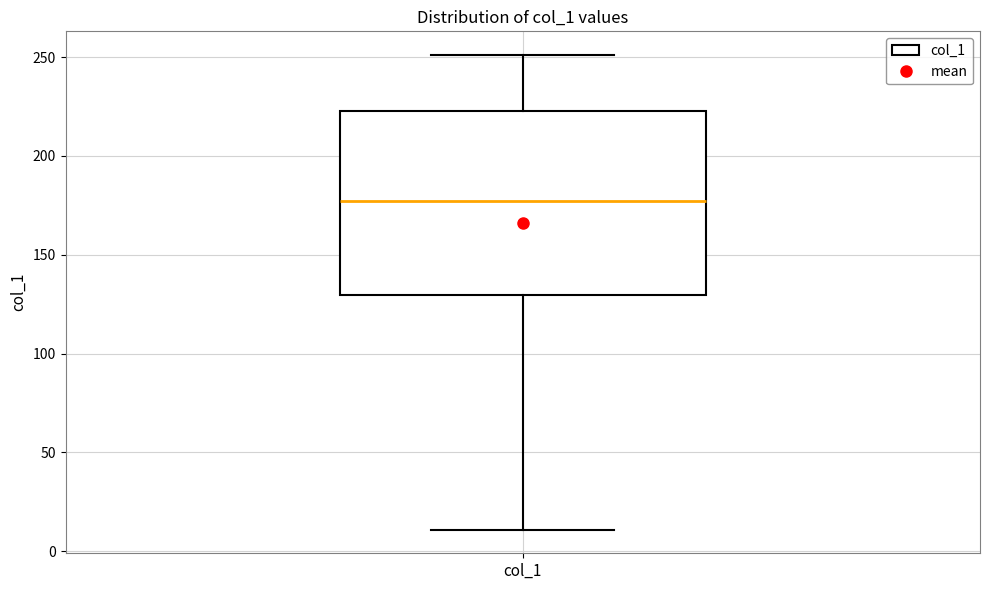

Read this box plot against the y-axis: the position of the median line, the range covered by the box, and the ends of both whiskers. The values are not printed on the chart, so give them approximately, as read against the axis.

median 175, box 130 to 225, whiskers 10 to 250